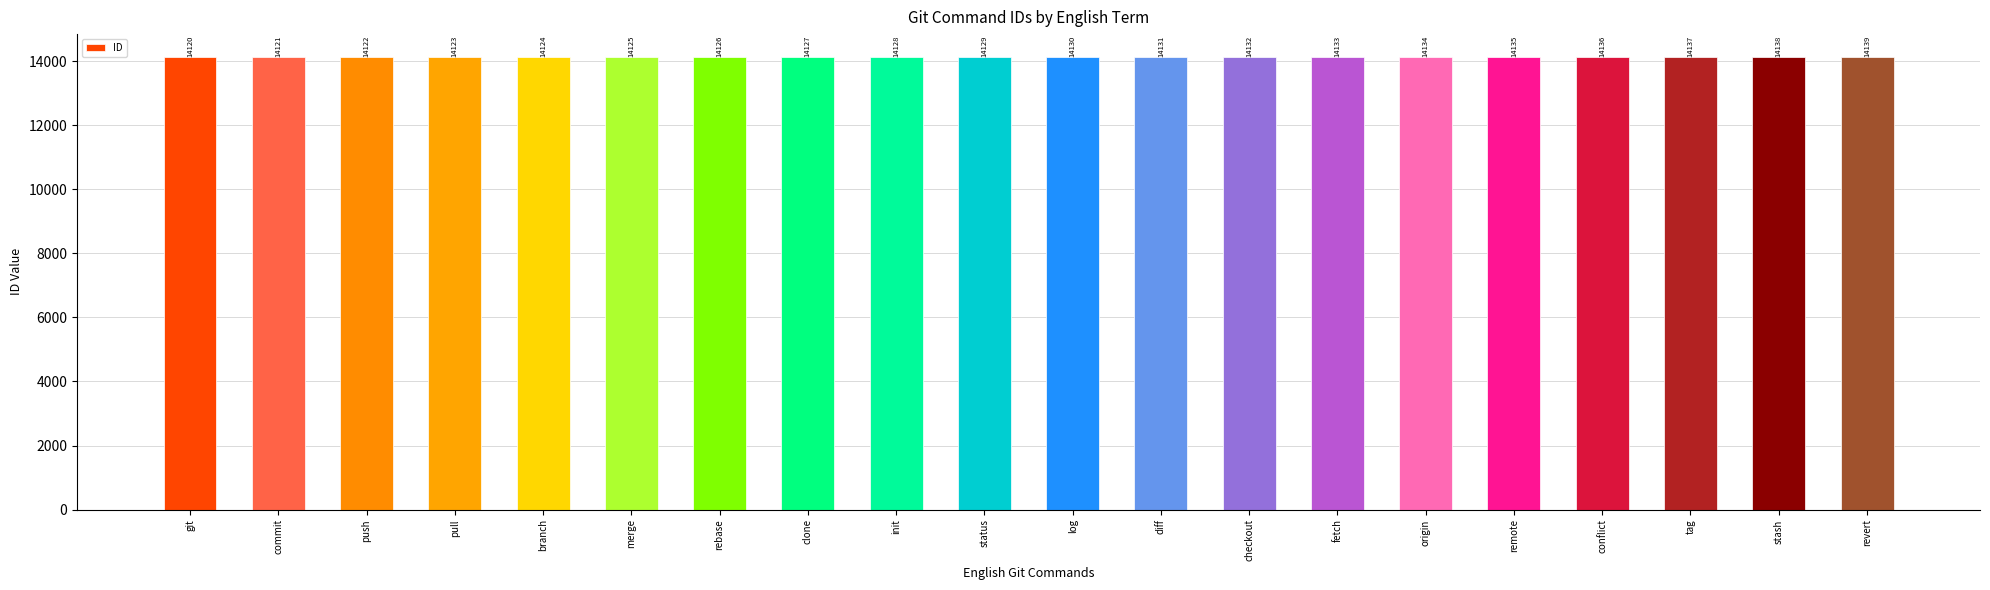

Which has a higher value, tag or commit?

tag